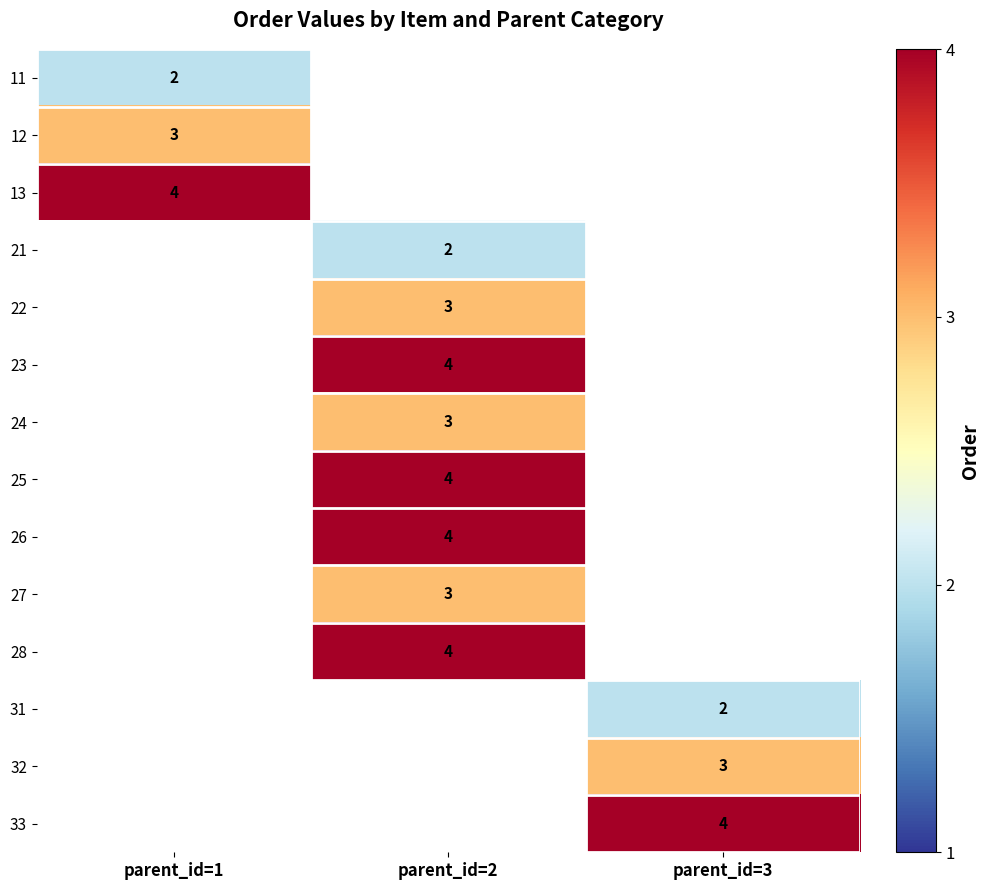

The value of 31 at parent_id=3 is 1. True or false?

False